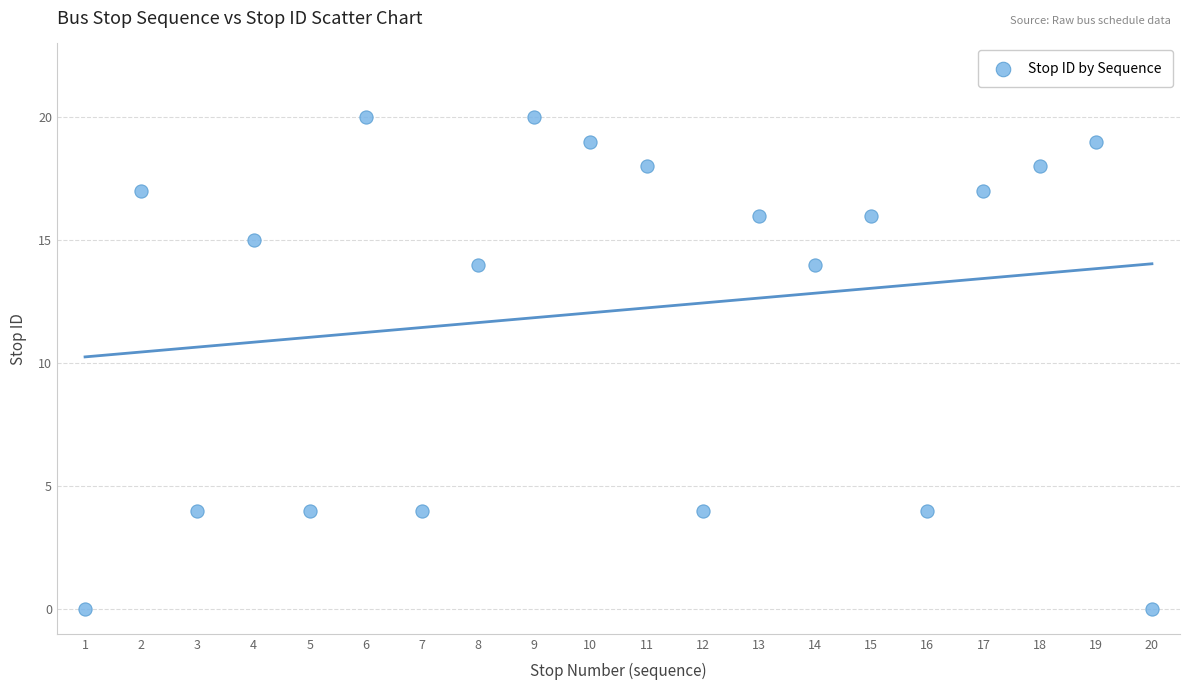

What is the range of X values (max minus min)?

19